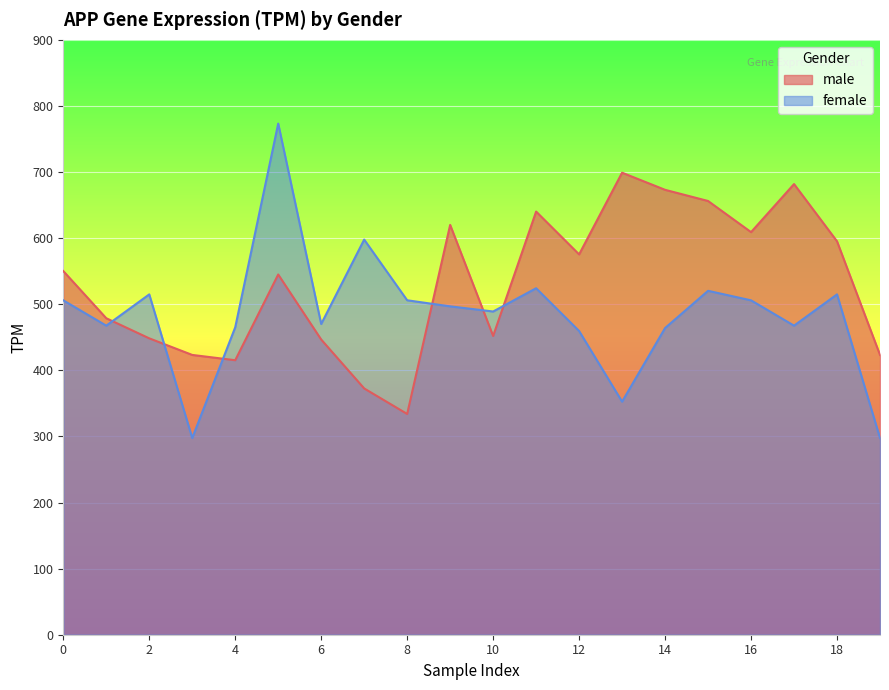

What are all the series names shown in the legend?

male, female